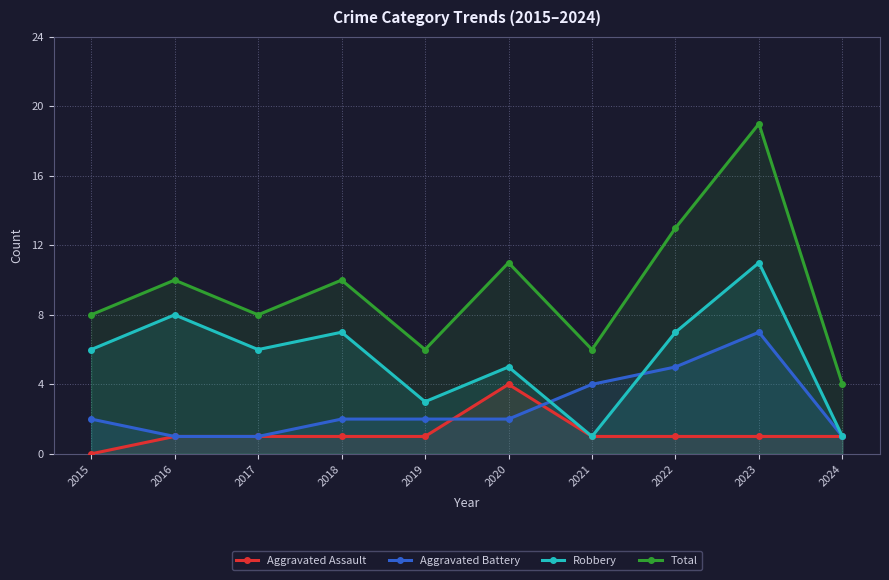

Which has a higher value, 2023 or 2016?

2023